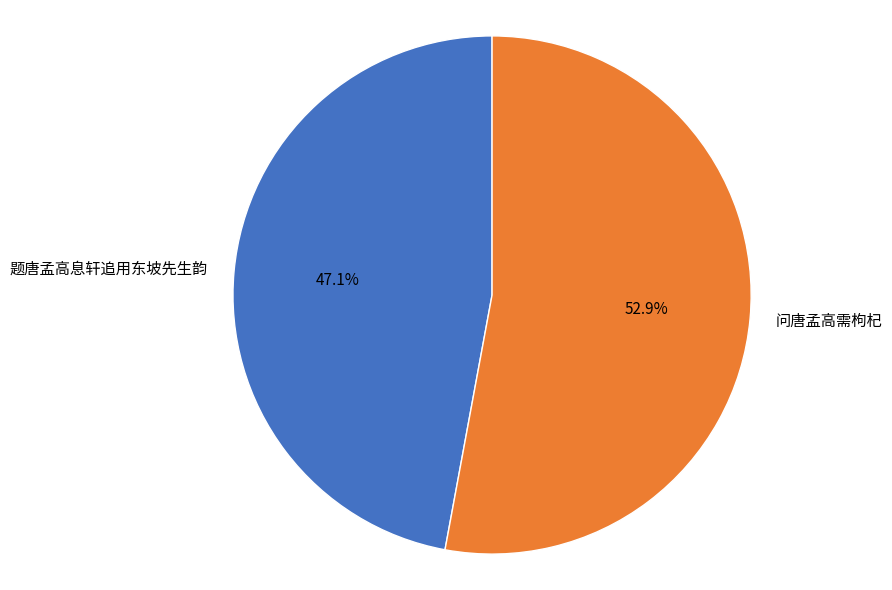

Rank the categories by value from highest to lowest.

问唐孟高需枸杞, 题唐孟高息轩追用东坡先生韵